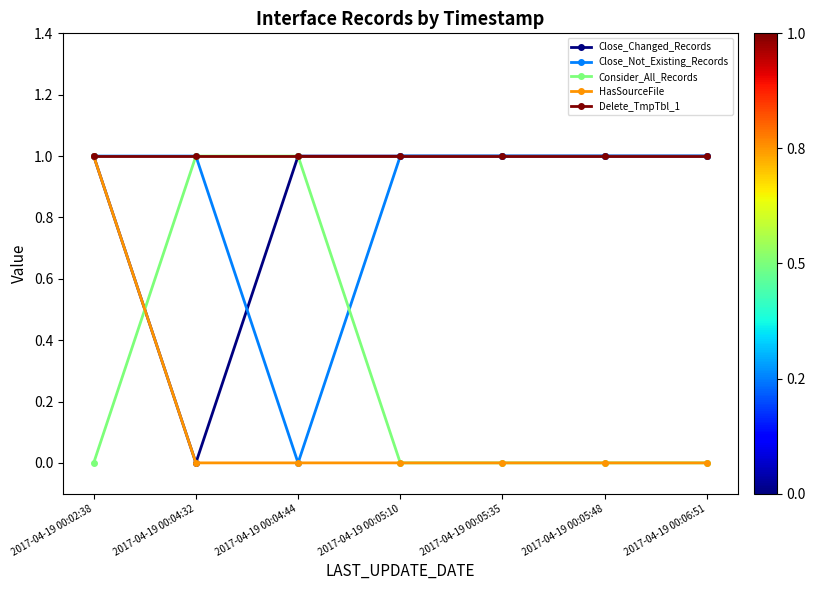

What position from the left is 2017-04-19 00:02:38?

1